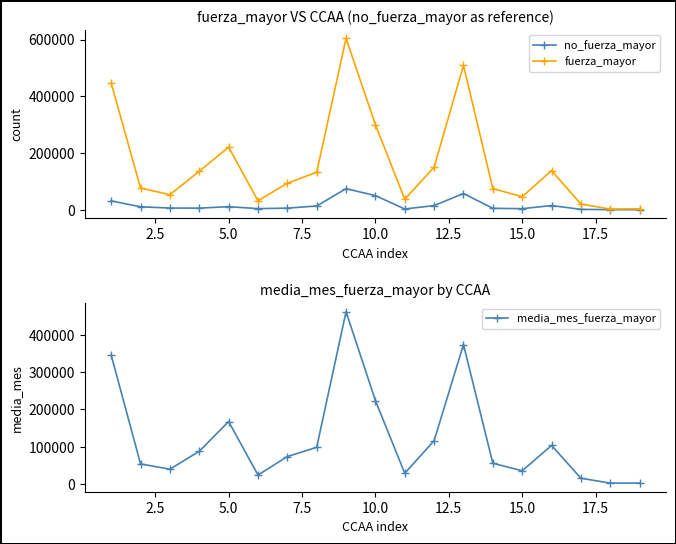

Reading right to left, list all the values displayed in this chart.

no_fuerza_mayor: 149.0	389.0	1402.0	14877.0	3860.0	5062.0	57259.0	14797.0	2744.0	49901.0	74379.0	13298.0	5771.0	3975.0	10907.0	5729.0	6086.0	10470.0	31268.0
fuerza_mayor: 3220.0	2398.0	20216.0	137995.0	45897.0	74624.0	509048.0	150241.0	37145.0	299733.0	604305.0	132207.0	93571.0	31572.0	220630.0	135885.0	53135.0	76516.0	446124.0
media_mes_fuerza_mayor: 2177.9	1870.1	15186.2	103275.6	35175.0	55338.8	374653.4	116171.6	28302.2	224021.4	462850.5	98230.9	73362.2	23753.6	167547.1	87588.0	39426.9	53594.1	345939.5